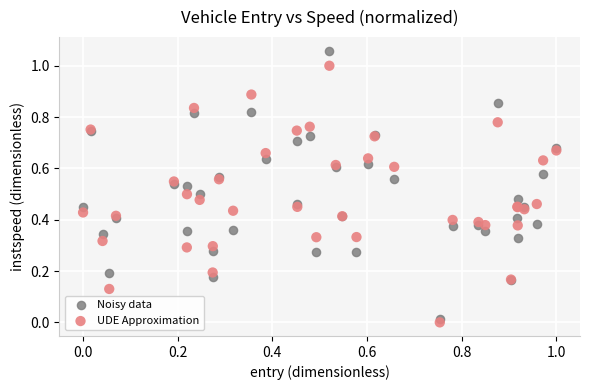

Which series has the largest Y range (max minus min)?

Noisy data